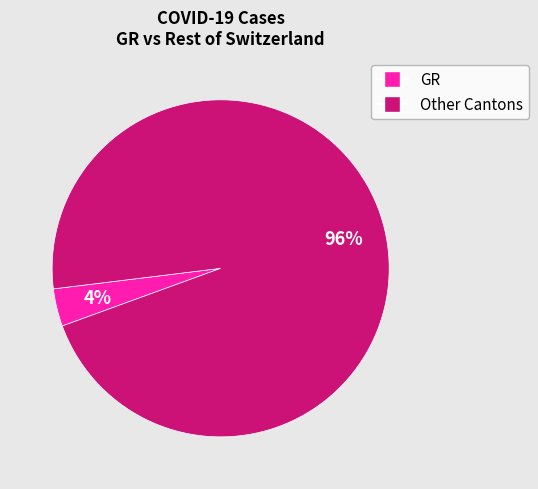

Does any single category account for the majority?

Yes